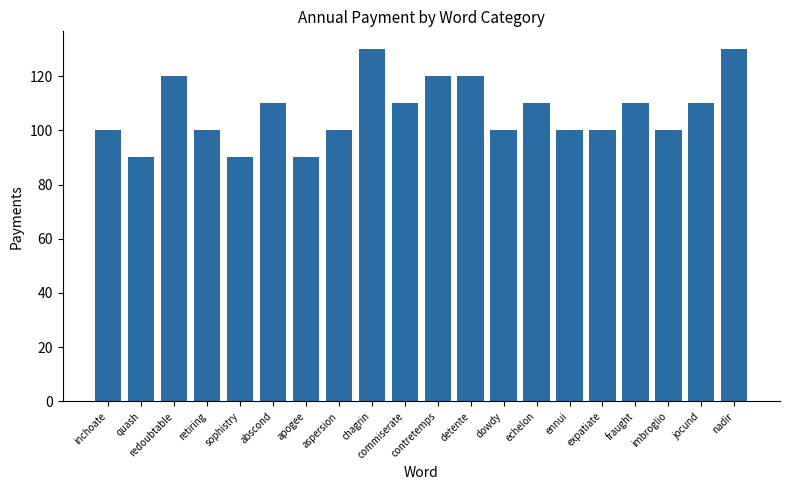

Are the bars grouped side by side (vs. stacked)?

No